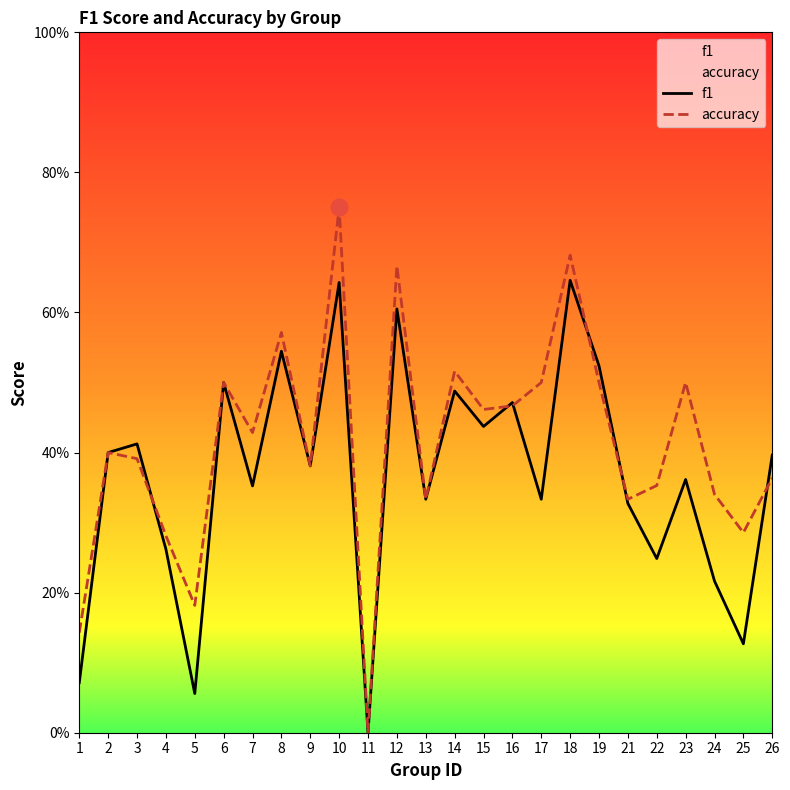

At which category is the sum across all series the highest?

10